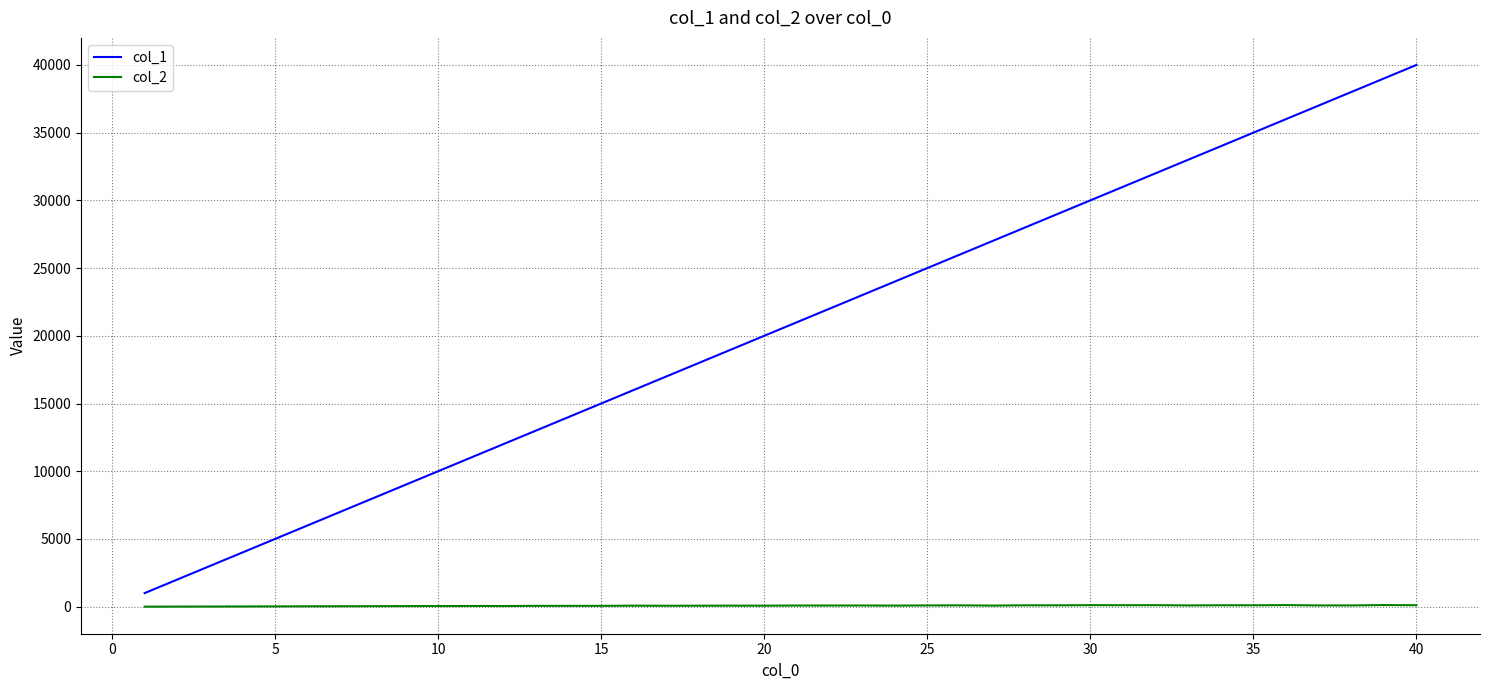

Which series has the largest range (max minus min)?

col_1